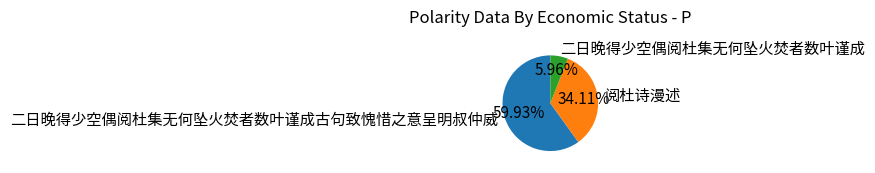

What is the smallest slice in the pie chart?

二日晚得少空偶阅杜集无何坠火焚者数叶谨成